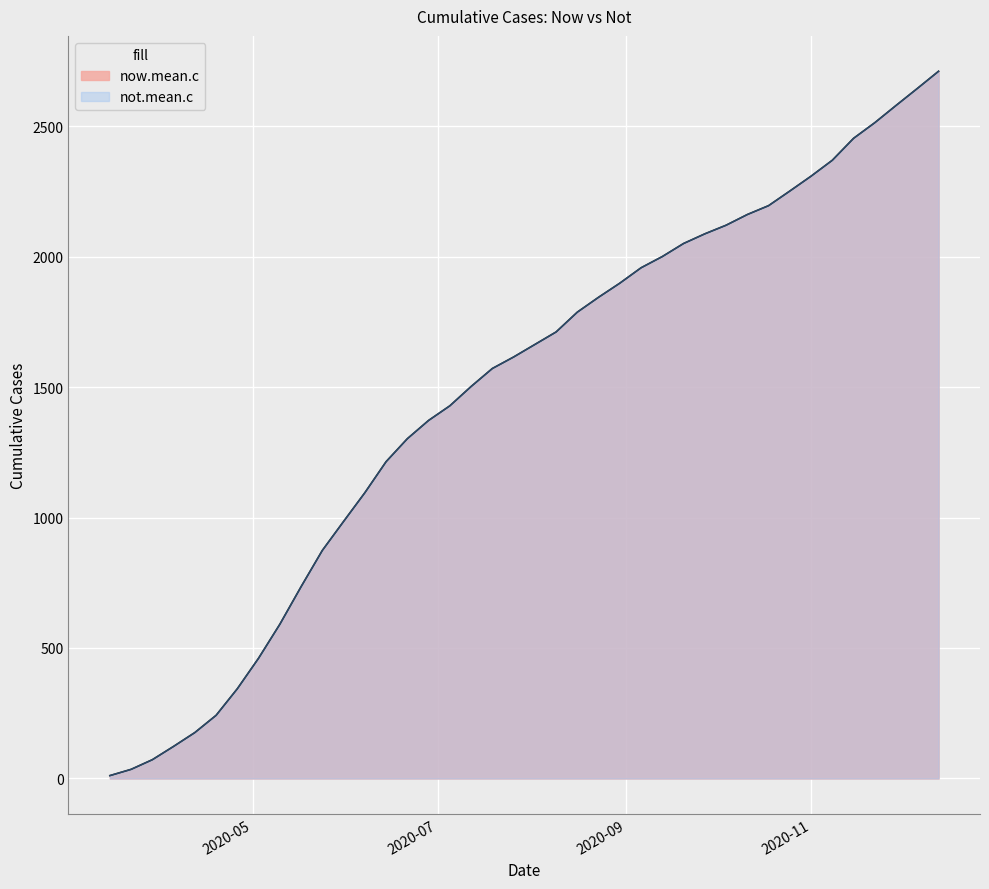

Which label corresponds to the largest value in the chart?

2020-12-13